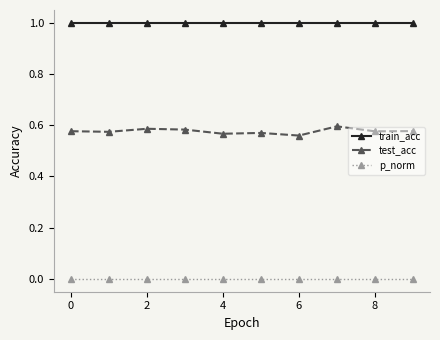

Which series has the largest total across all categories?

train_acc